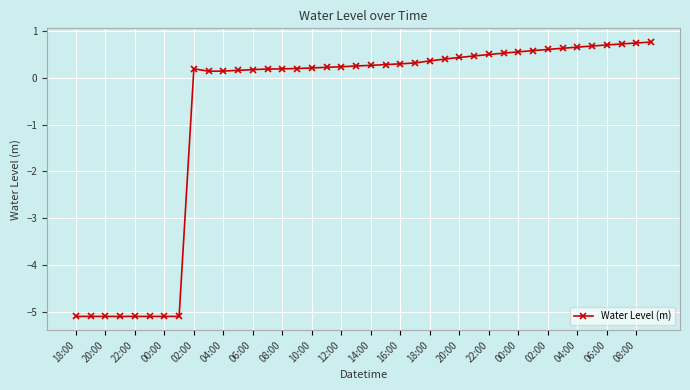

What is the value of the 18th point from the left?

0.2